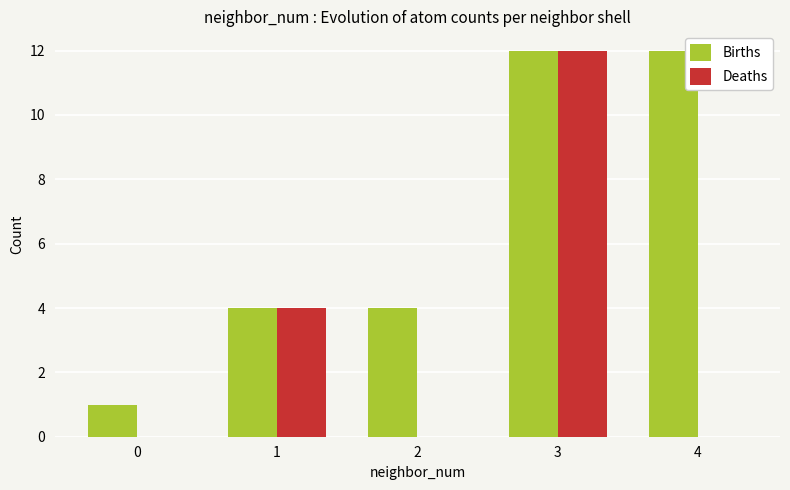

Does the chart contain stacked bars?

No